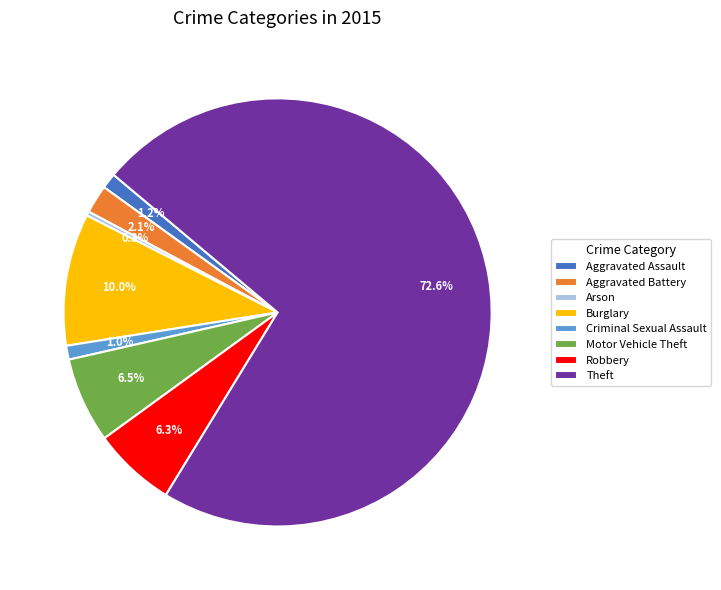

To the nearest percent, what percentage of the pie is Theft?

73%